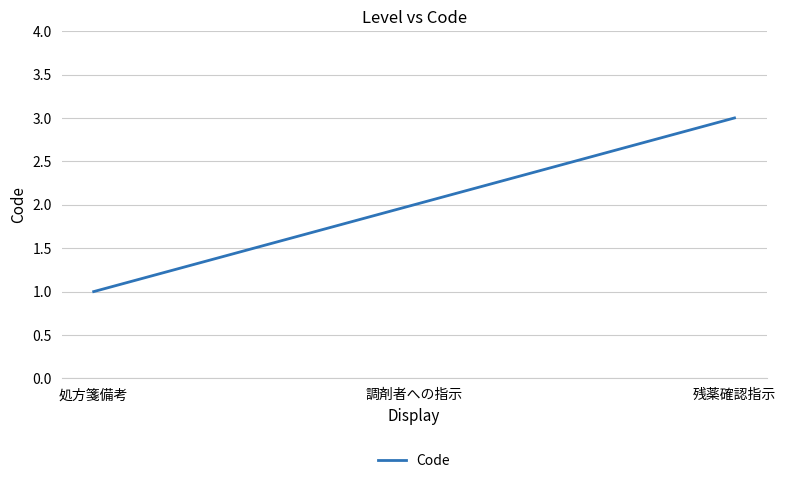

How many values are between 1 and 3?

3